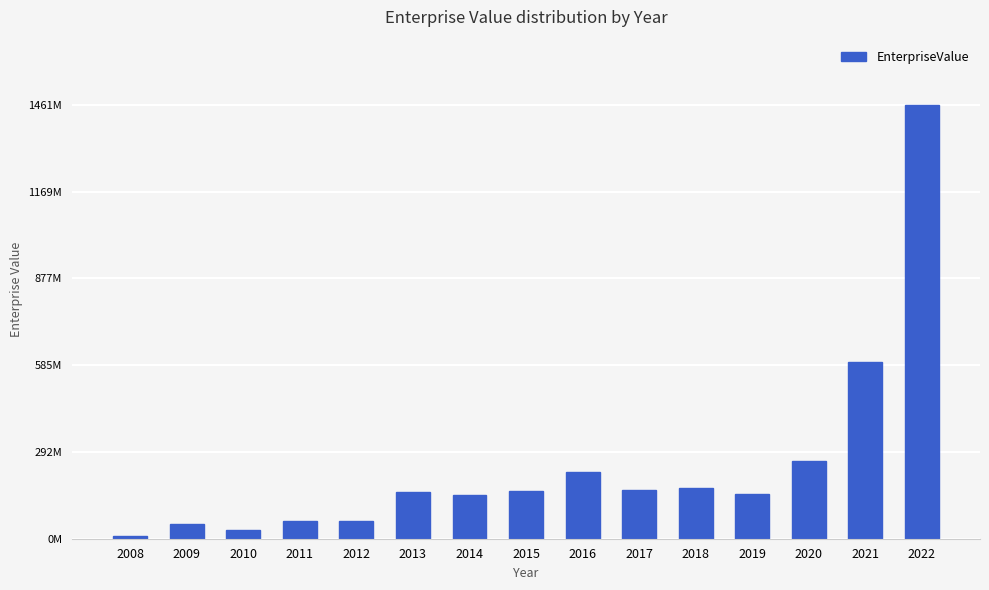

What is the ratio of the value at 2015 to the value at 2019?

1.1